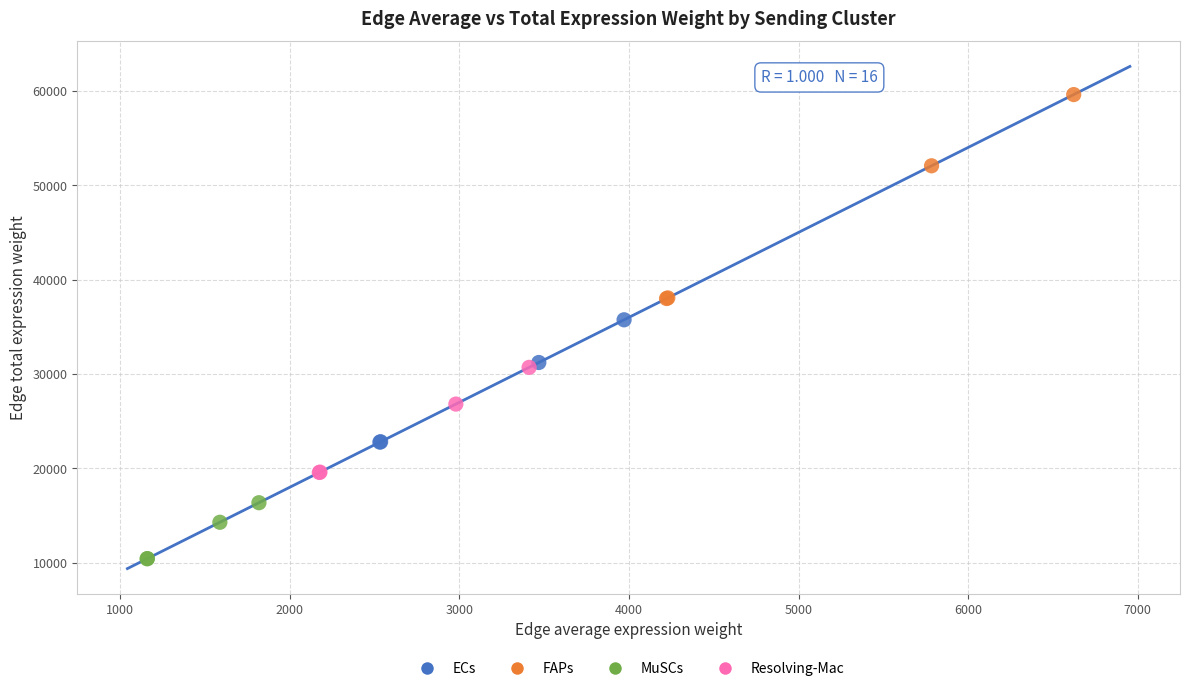

Which series has the largest Y range (max minus min)?

FAPs